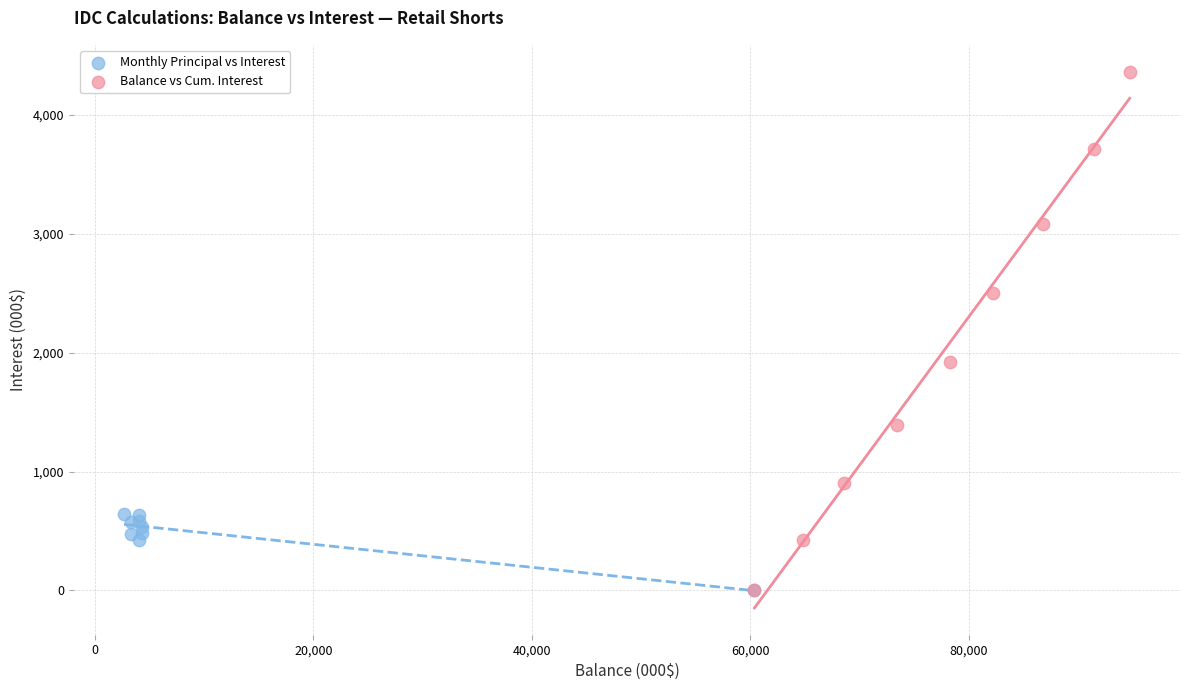

Which series has the widest spread of Y values?

Balance vs Cum. Interest